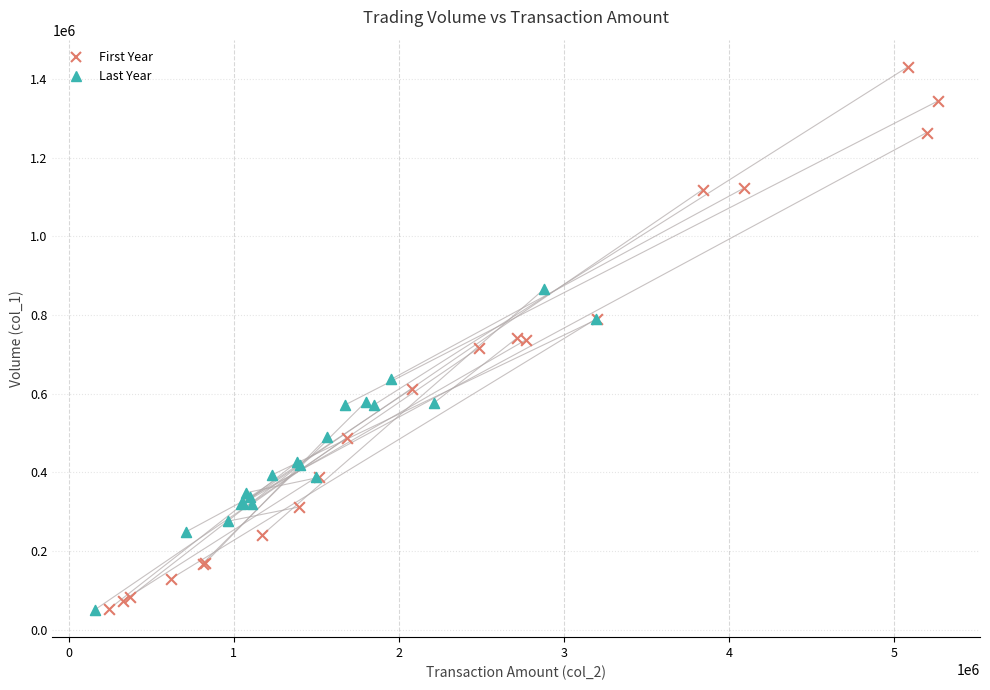

Which series has the widest spread of Y values?

First Year